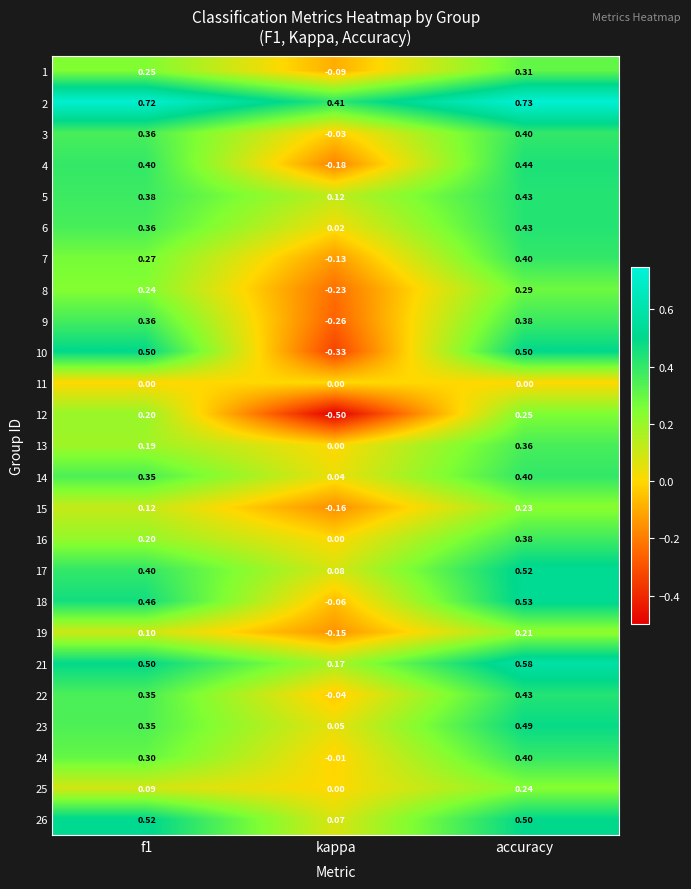

Which series changed the most between f1 and kappa?

10